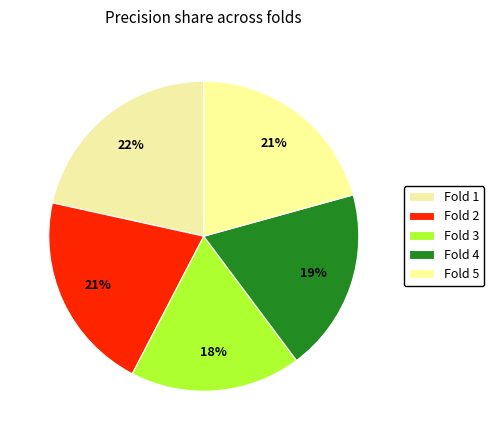

How many segments does this pie chart have?

5